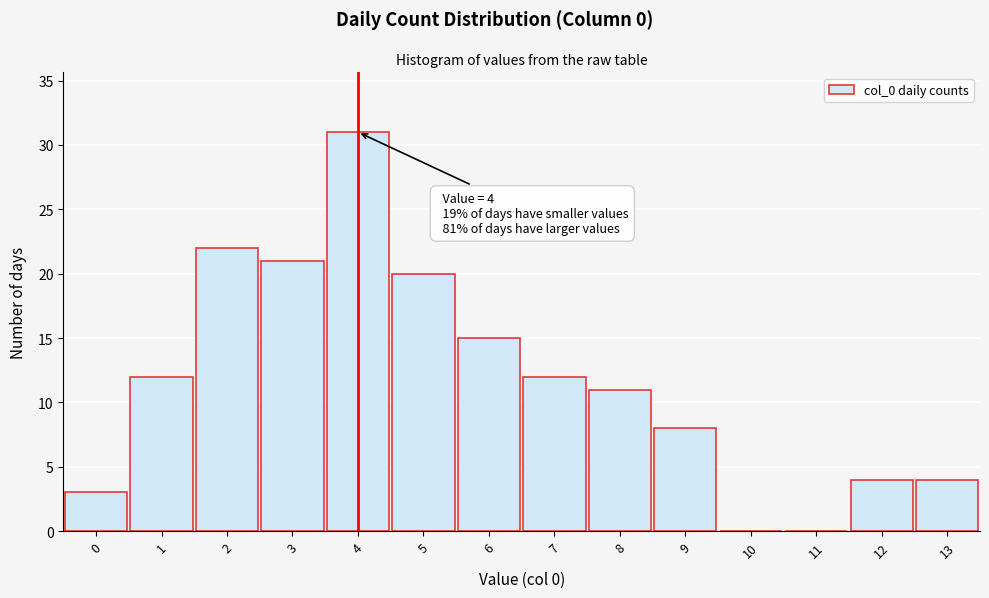

Over which range of the x-axis is the bar tallest?

3.5 to 4.5